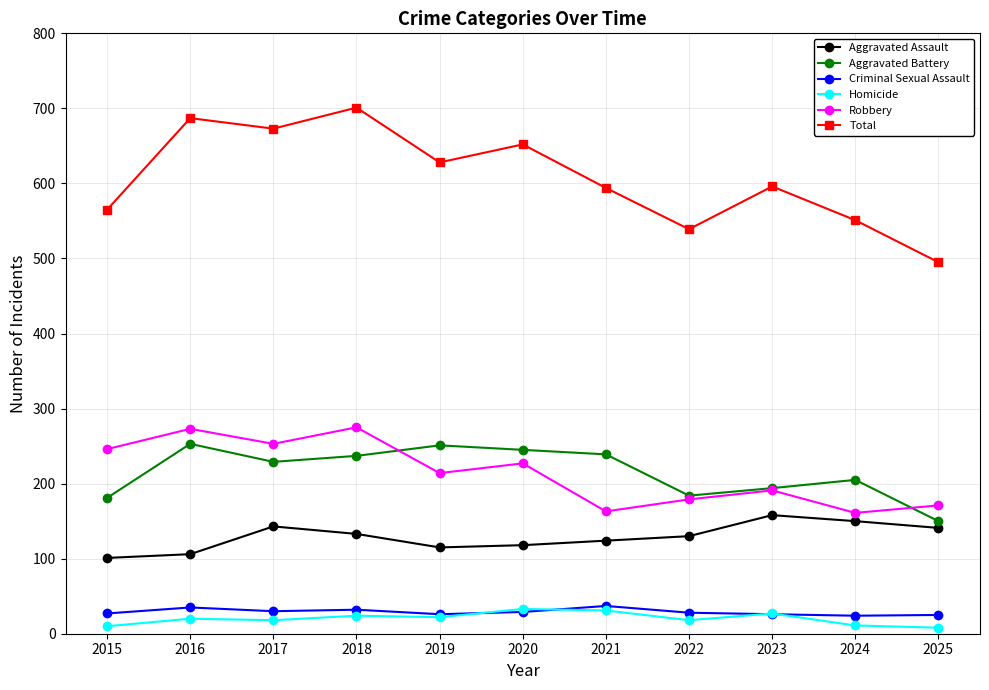

Which series has the largest range (max minus min)?

Total